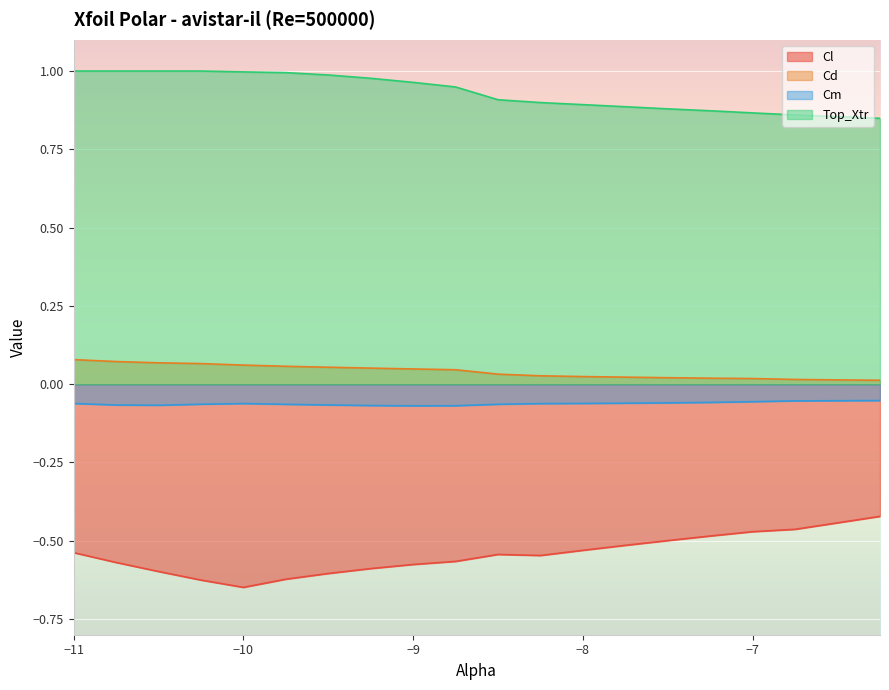

Is the value of Top_Xtr at -6.25 greater than the value of Cm at -9.25?

Yes